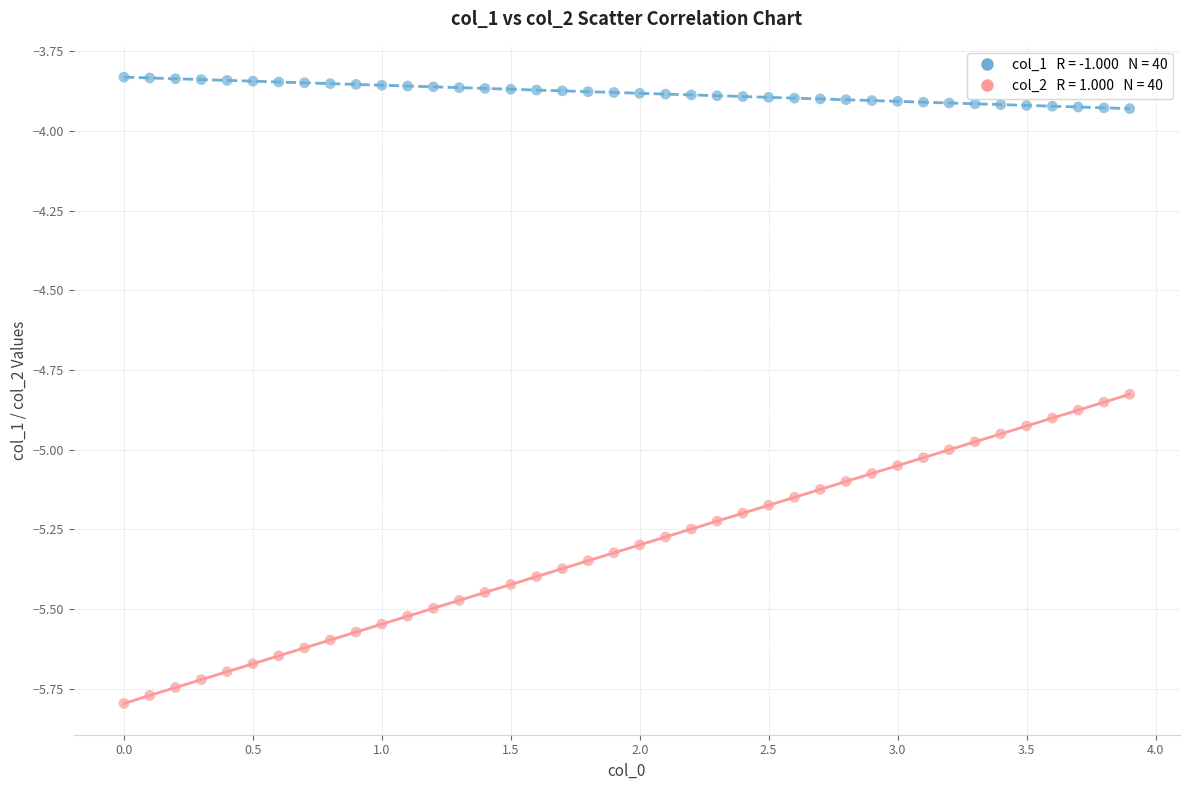

Across all data points, what is the range of Y values (max minus min)?

2.0